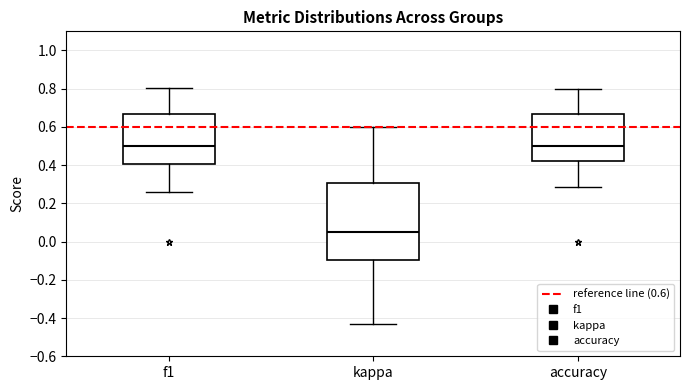

Which box is the tallest, from its lower edge to its upper edge?

kappa